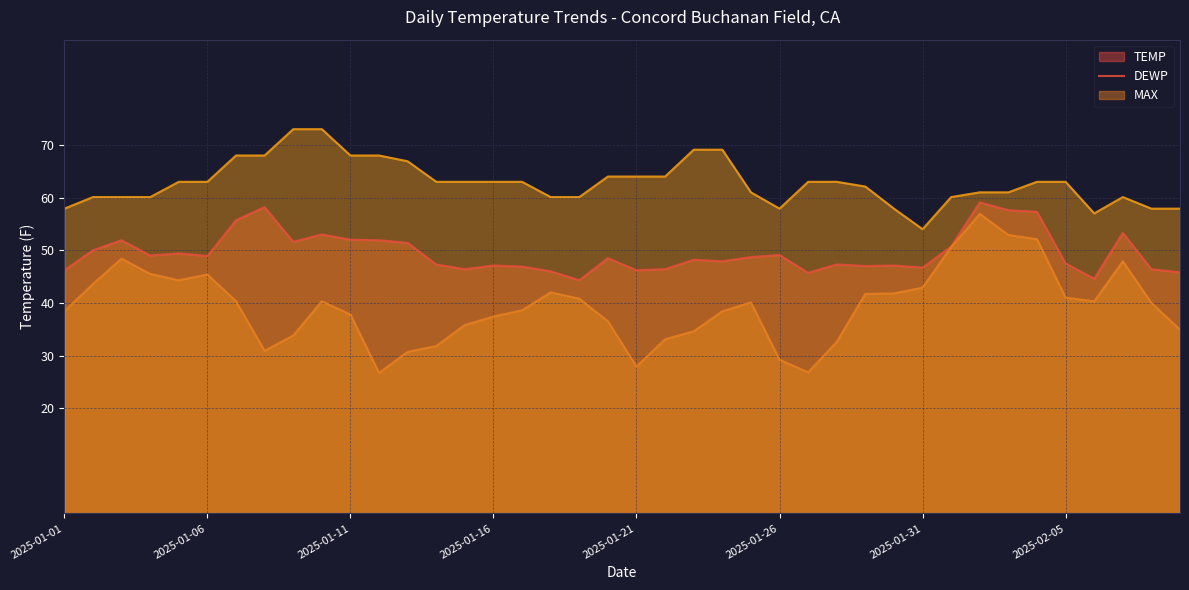

Is the value of DEWP at 2025-02-09 greater than the value of MAX at 2025-01-26?

No